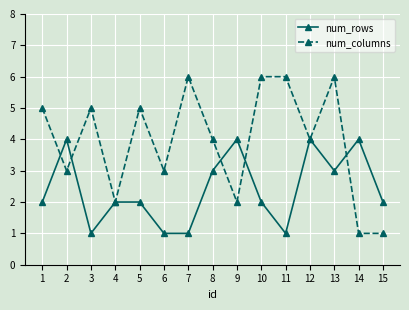

How many lines are shown in the chart?

2